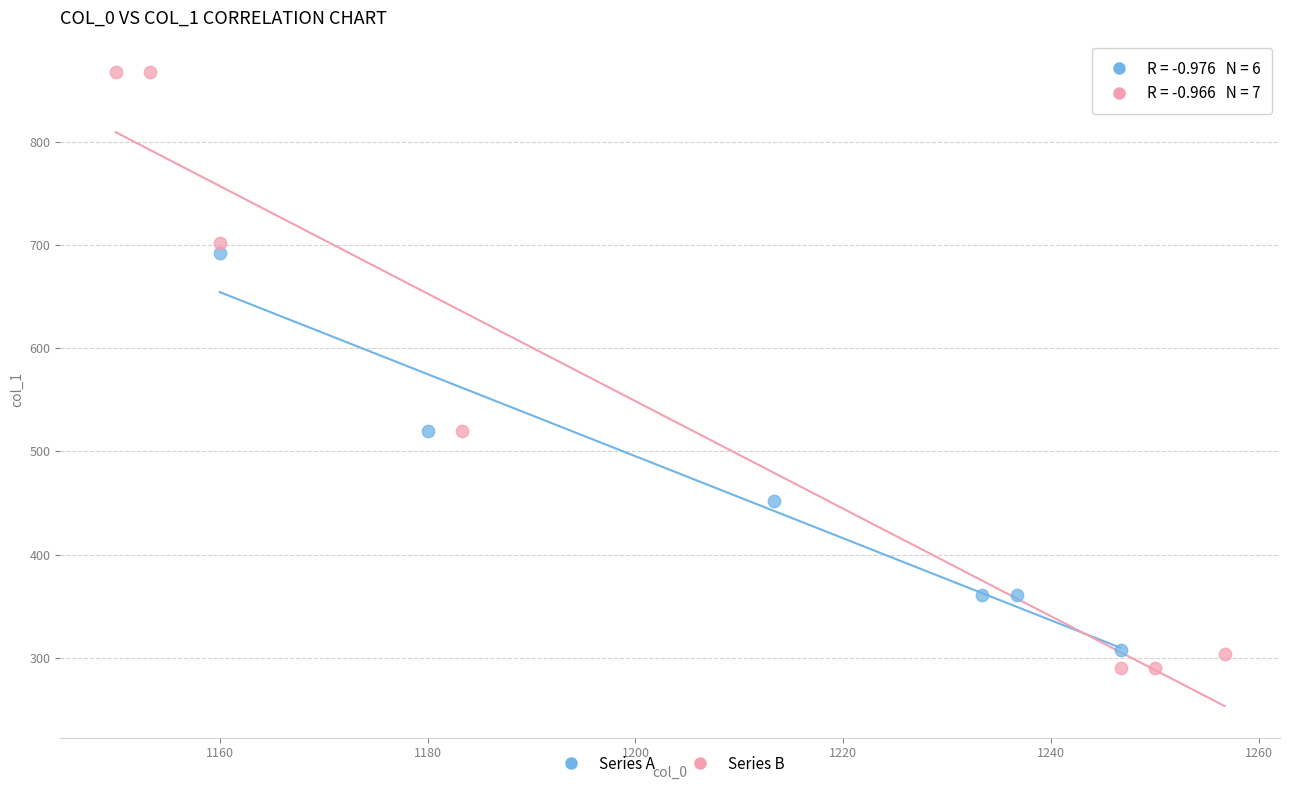

Which series has the largest Y range (max minus min)?

Series B